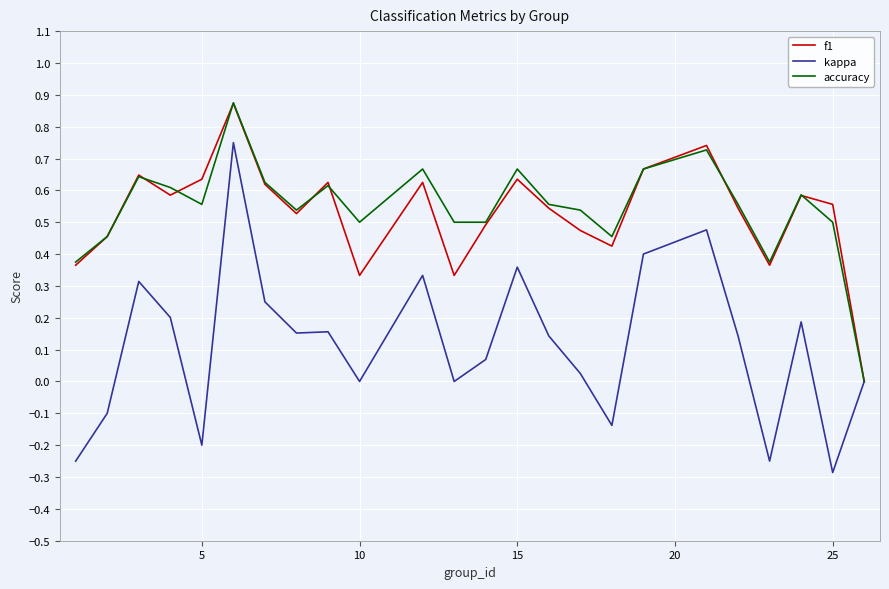

Which series has the widest spread of values?

kappa